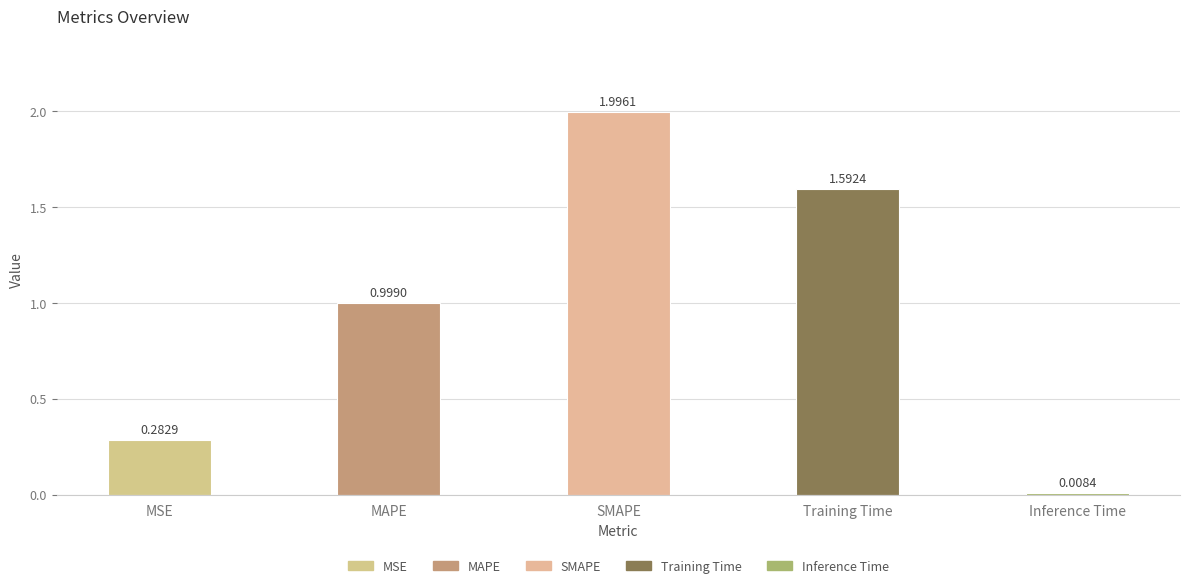

True or false: the data shows 1.0 at MAPE.

True